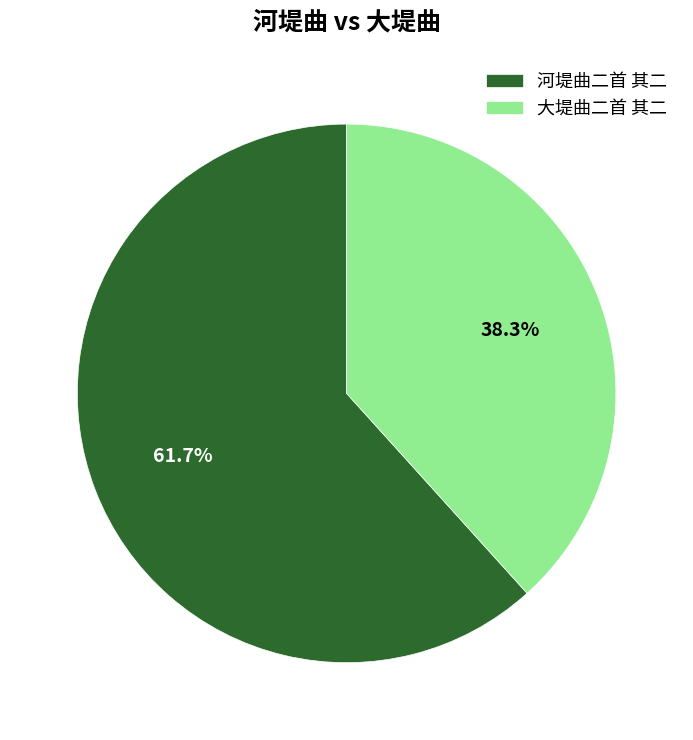

To the nearest percent, what is the difference between the 河堤曲二首 其二 and 大堤曲二首 其二 slice percentages?

23%